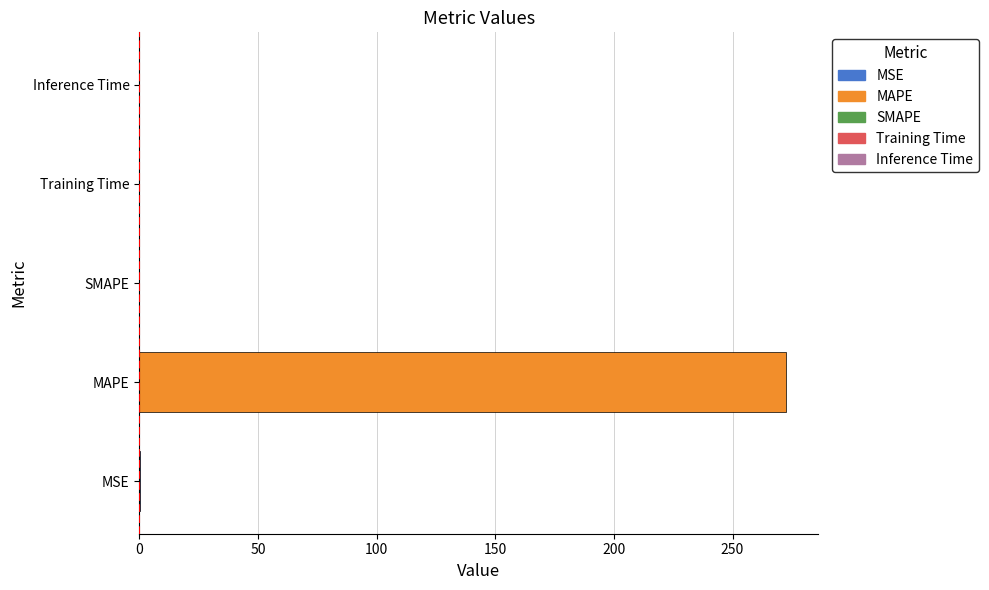

At which category does the chart reach its peak across all series?

MAPE